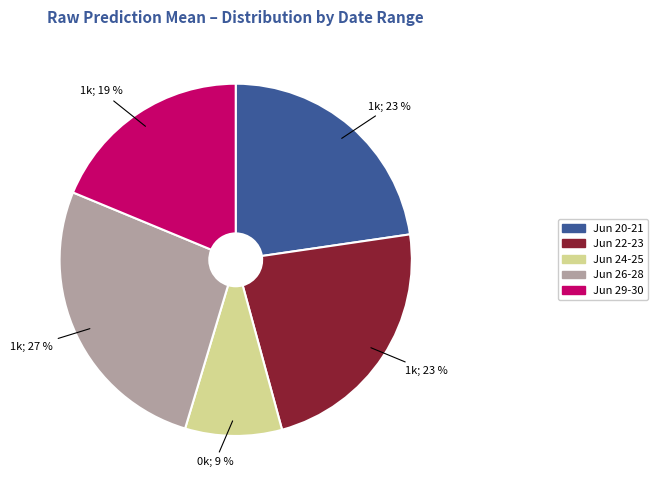

To the nearest percent, what is the average slice percentage?

20%